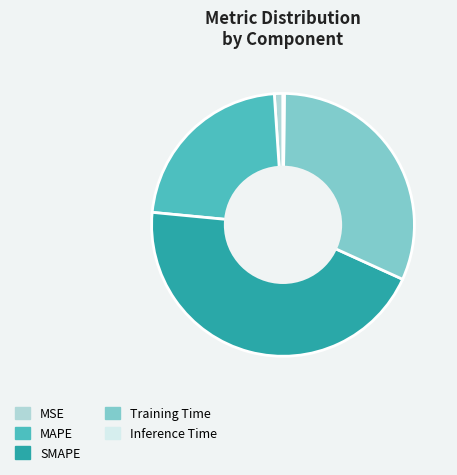

True or false: MAPE accounts for 22% of the total.

True